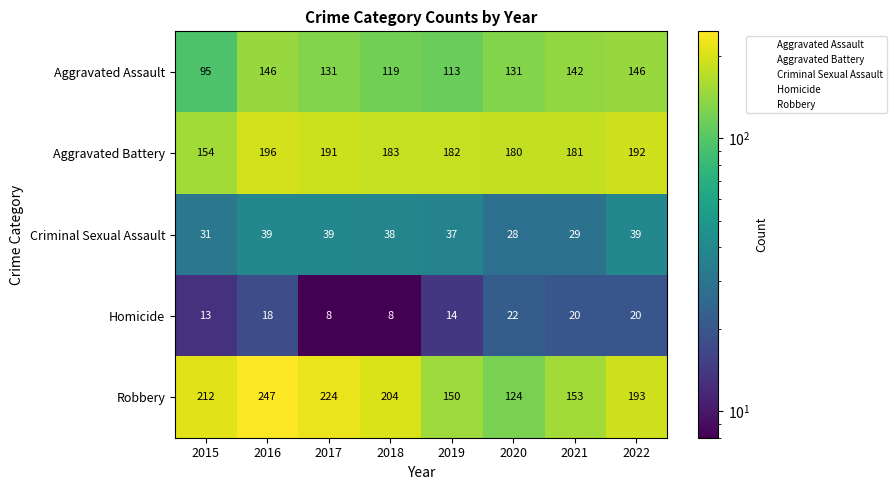

Rank the categories by Robbery value from lowest to highest.

2020, 2019, 2021, 2022, 2018, 2015, 2017, 2016